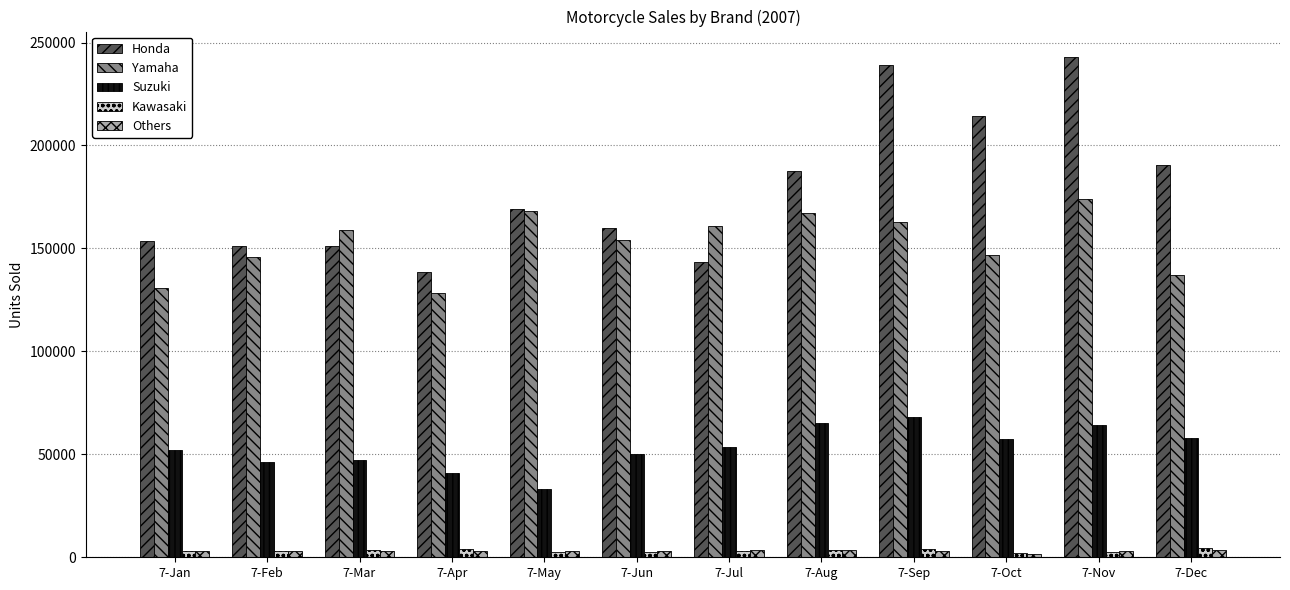

Between 7-Aug and 7-Dec, which series saw the biggest shift?

Yamaha